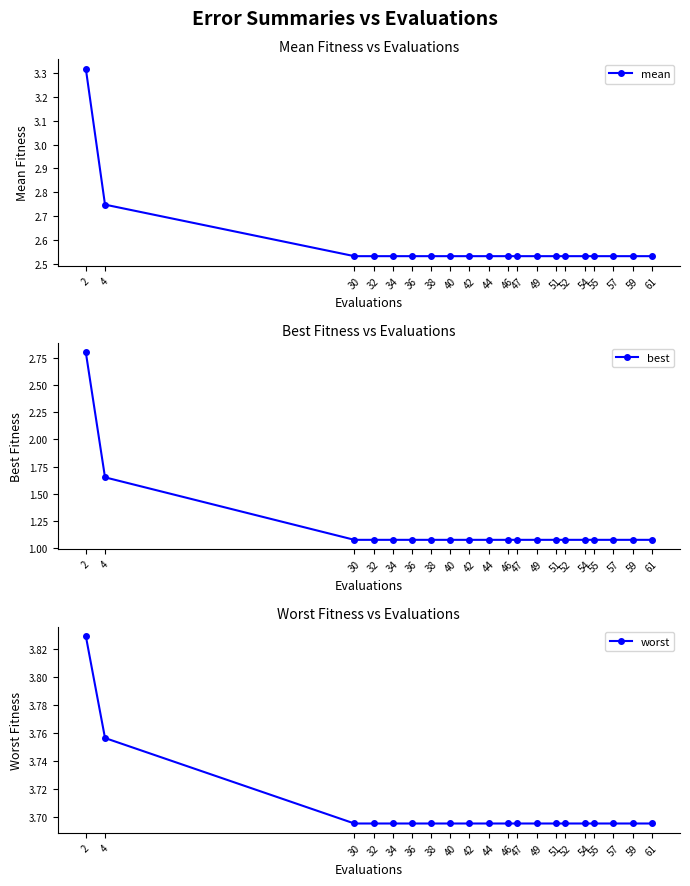

At which category is the sum across all series the highest?

2